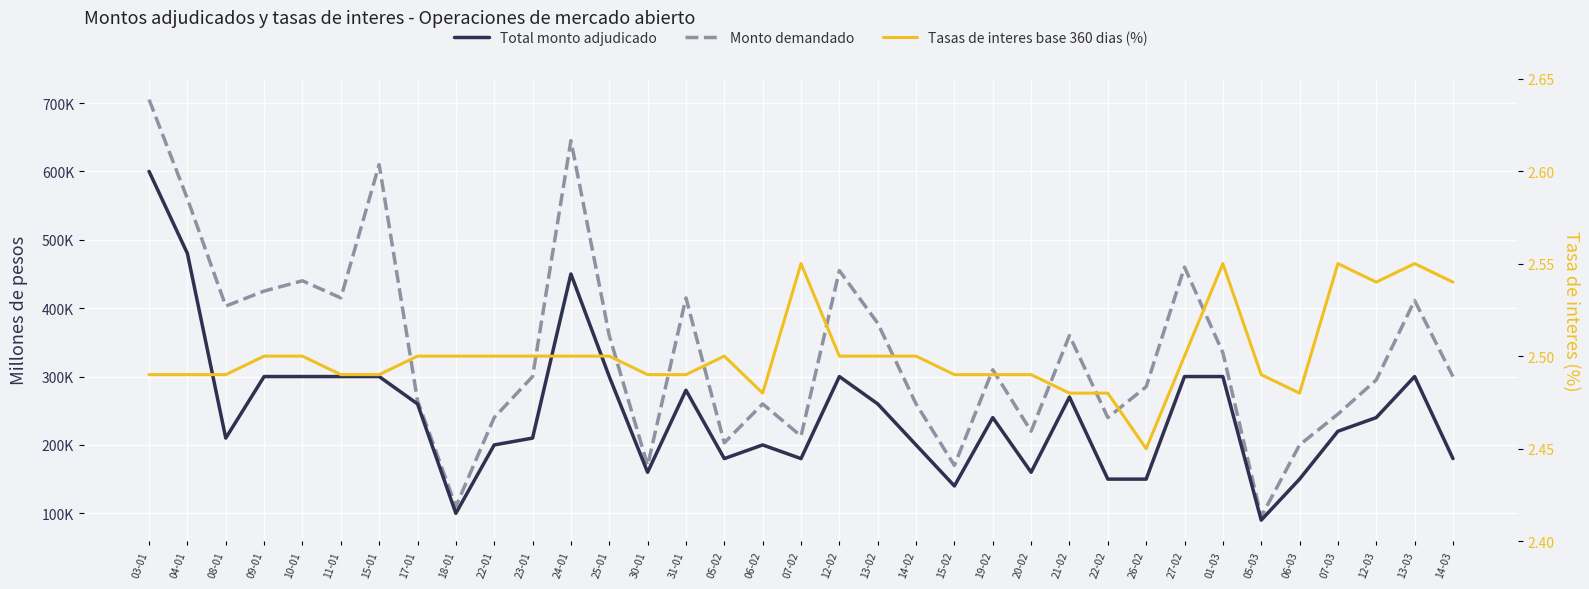

List the series in order of their peak value, highest first.

Monto demandado, Total monto adjudicado, Tasas de interes base 360 dias (%)